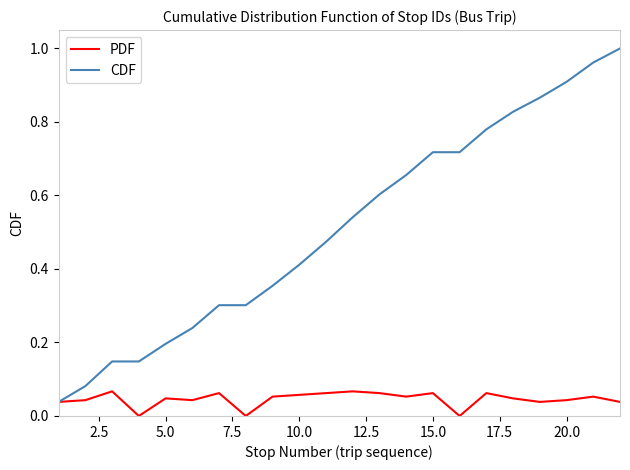

Which series has the widest spread of values?

CDF